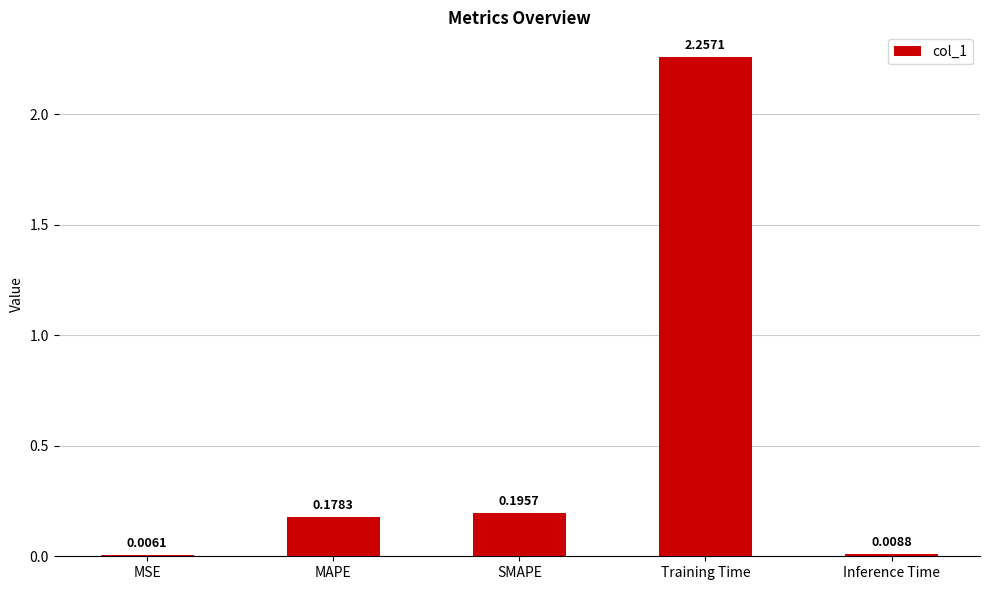

Where is the data nearest to the value 1?

SMAPE